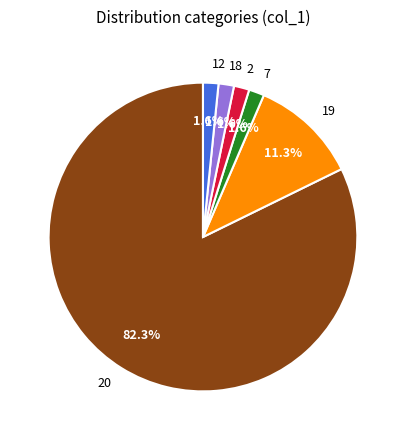

Which slice is the largest?

20